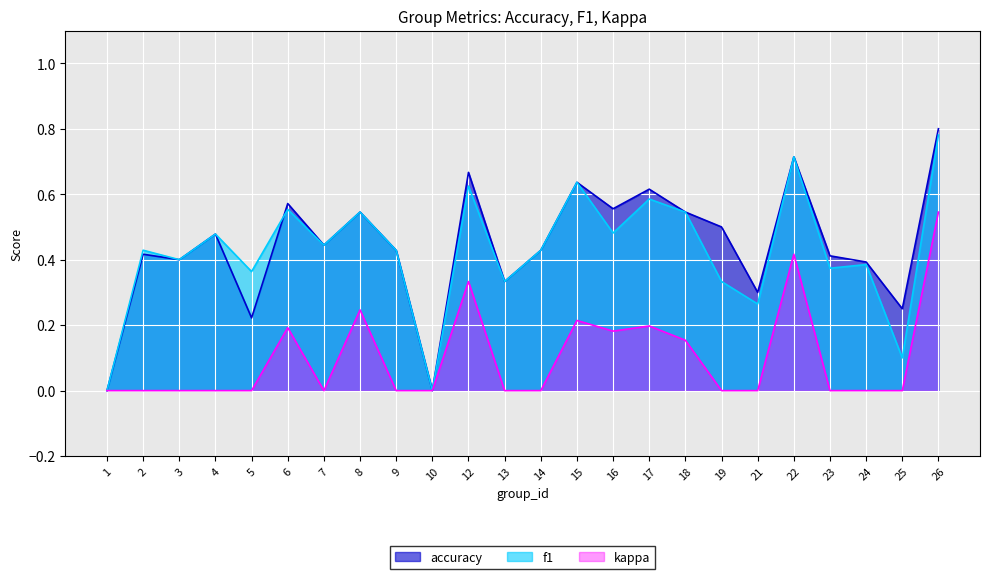

What is the greatest value displayed?

0.8